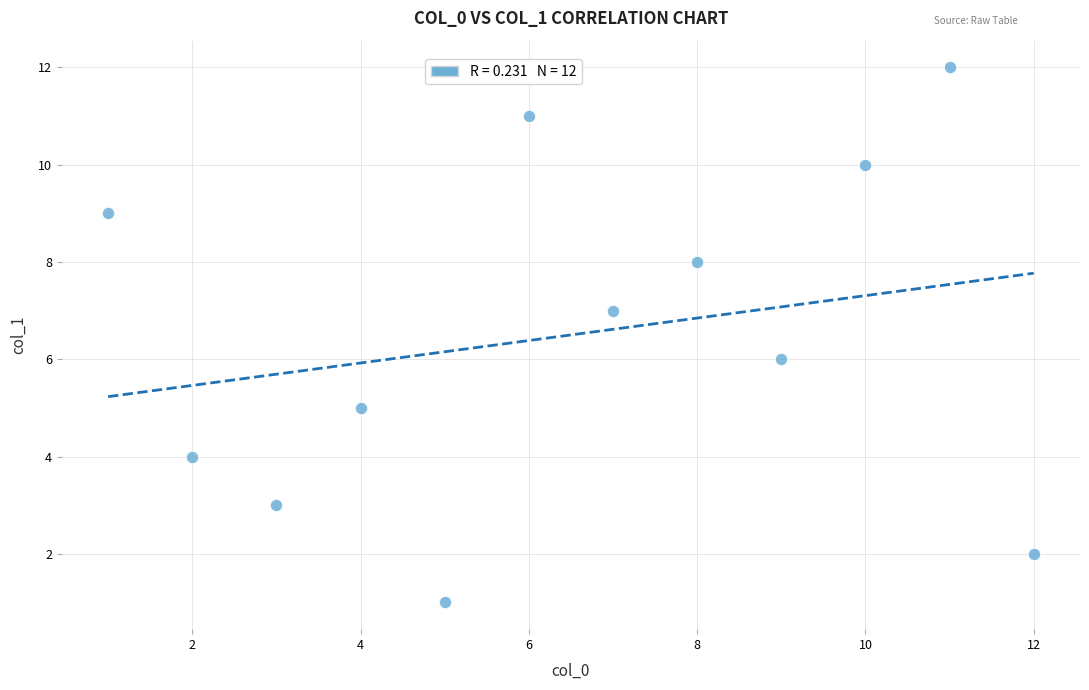

What is the average X value?

6